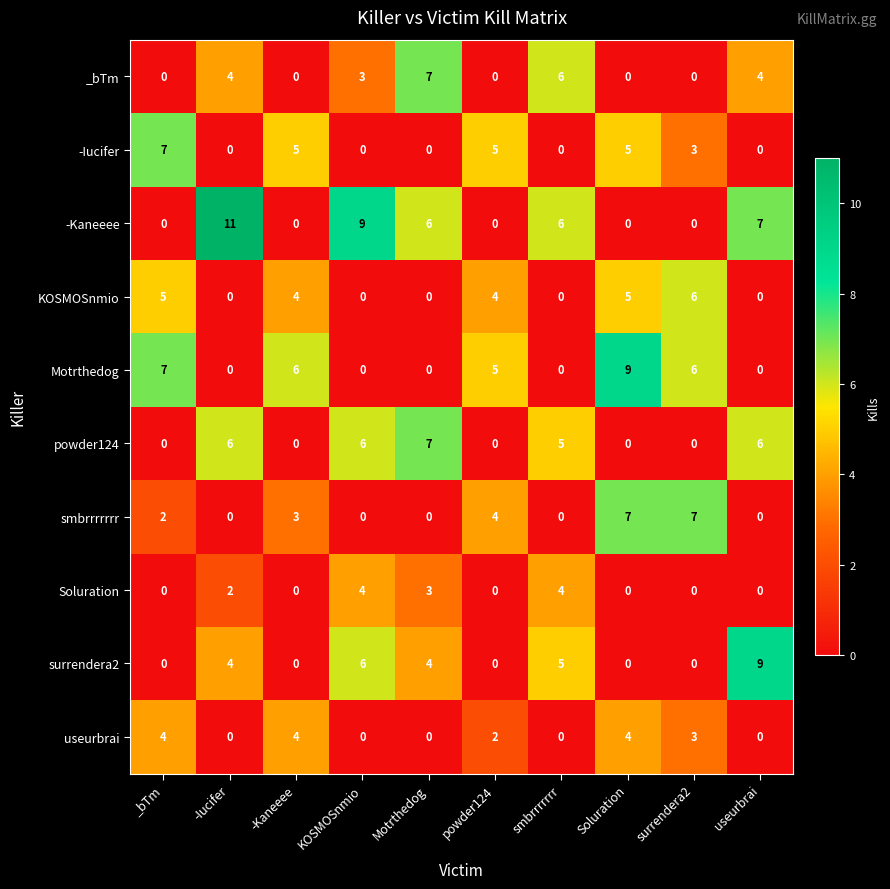

What is the difference between the highest and lowest values at powder124?

5